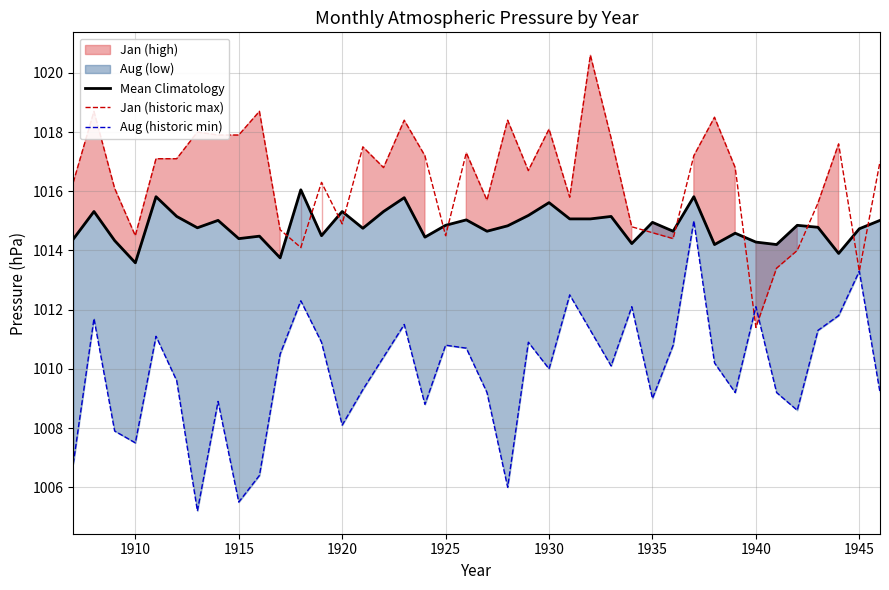

What is the difference between the maximum and minimum values in the Mean Climatology series?

2.5